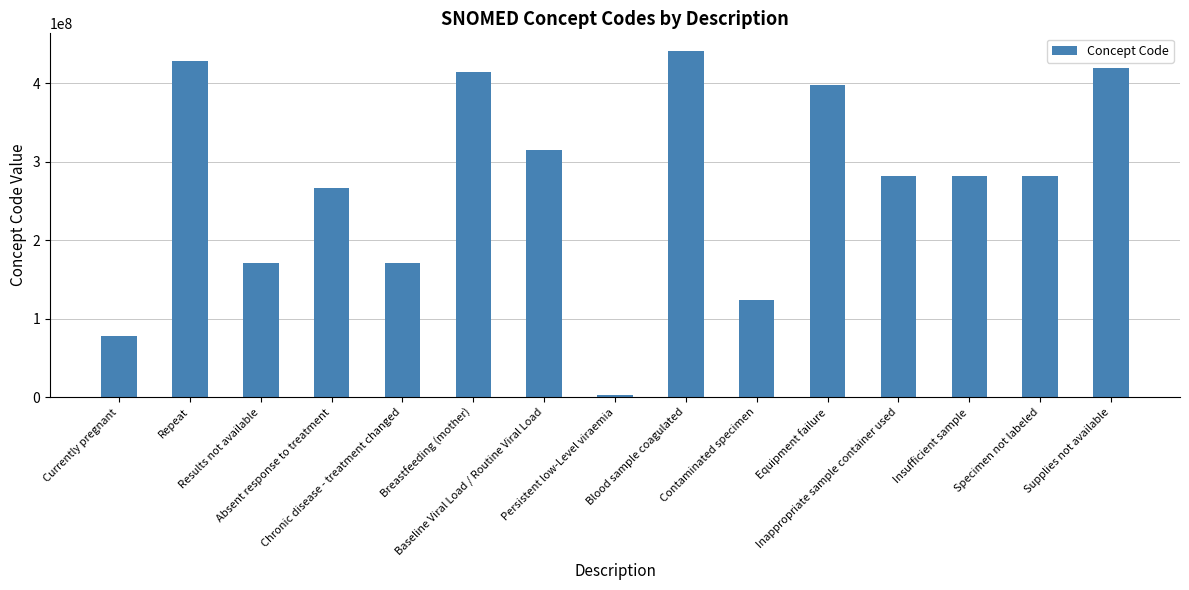

At which label does the data first exceed 281265005?

Repeat